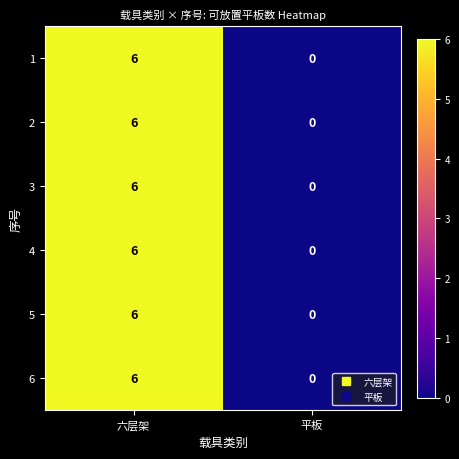

At which category is the sum across all series the highest?

六层架